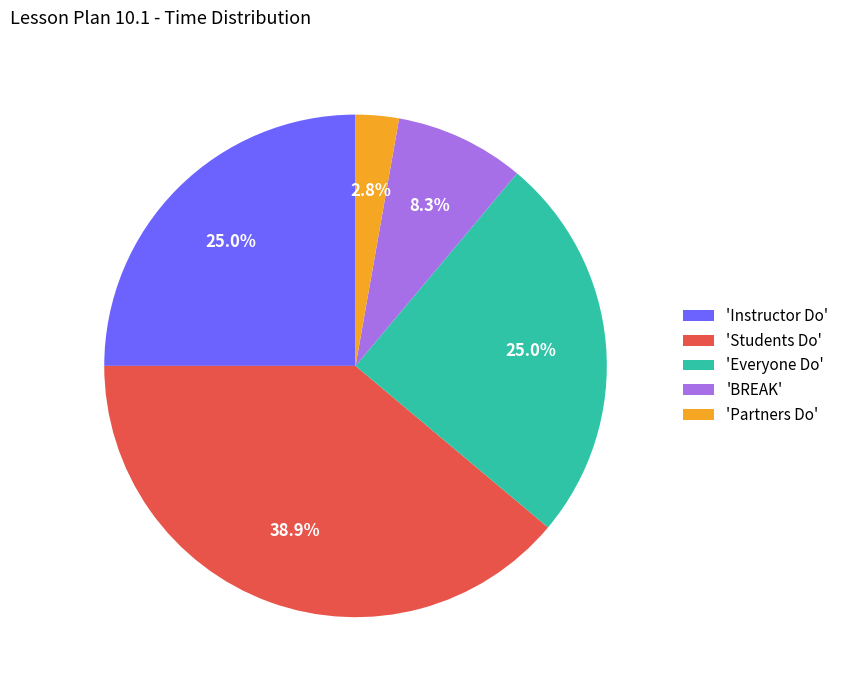

Does any single category account for the majority?

No